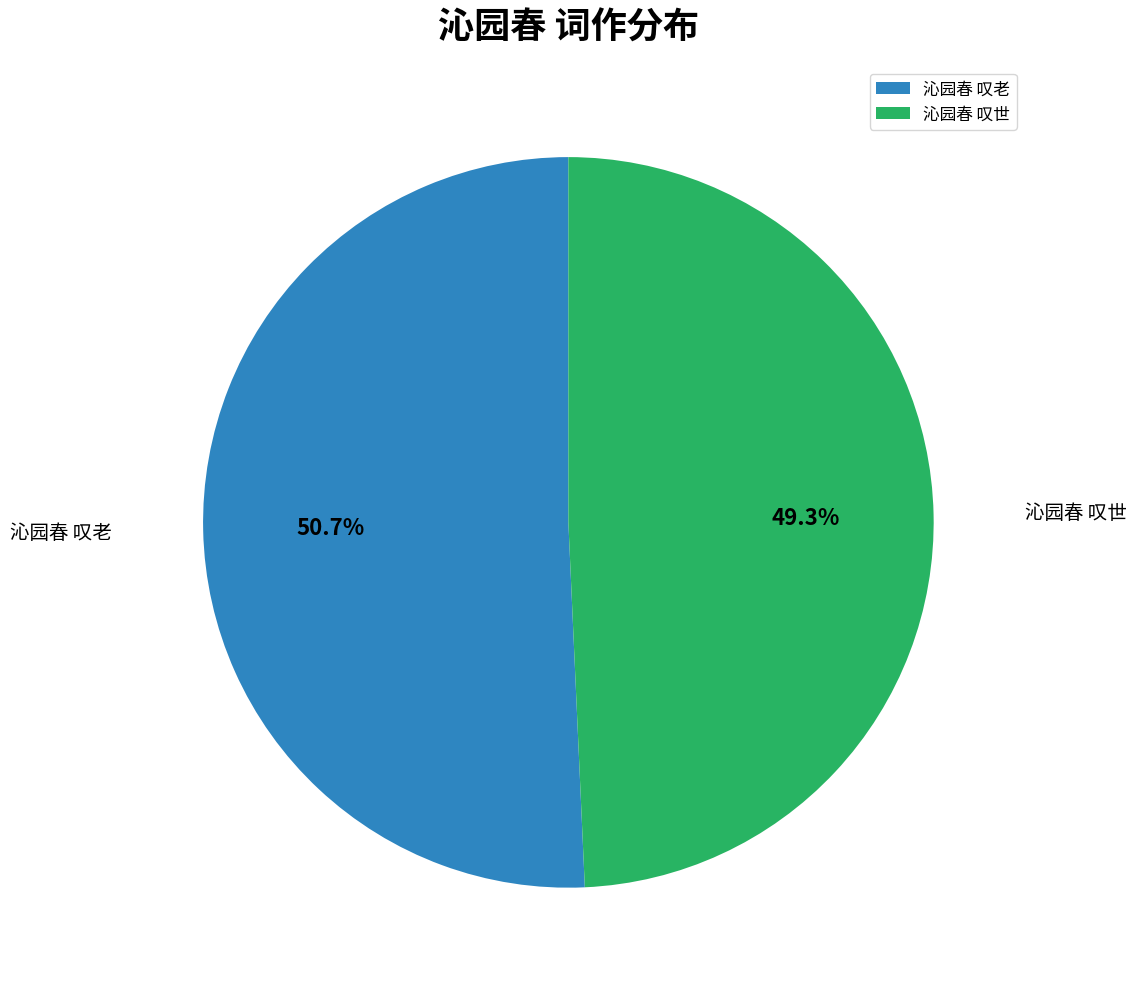

Approximately how many times larger is the value at 沁园春 叹世 compared to 沁园春 叹老?

1.0